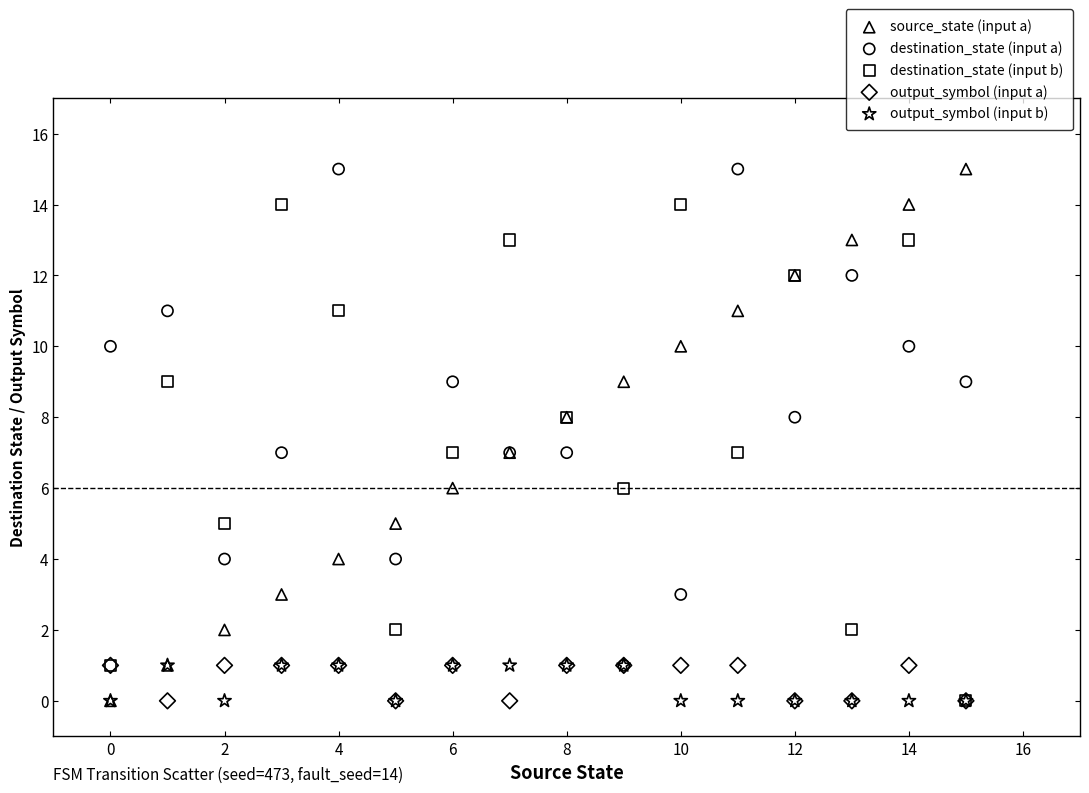

What are all the series names shown in the legend?

source_state (input a), destination_state (input a), destination_state (input b), output_symbol (input a), output_symbol (input b)